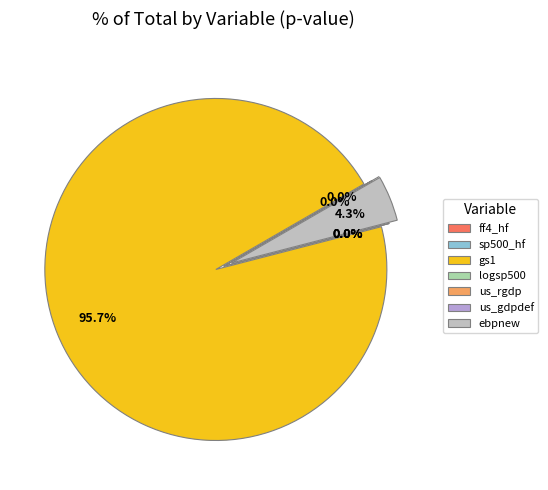

Combined, do ff4_hf and logsp500 account for over 50%?

No